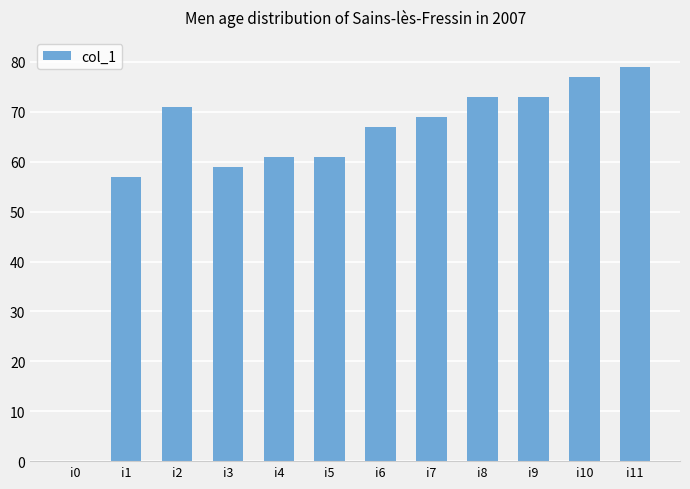

Are the bars horizontal?

No